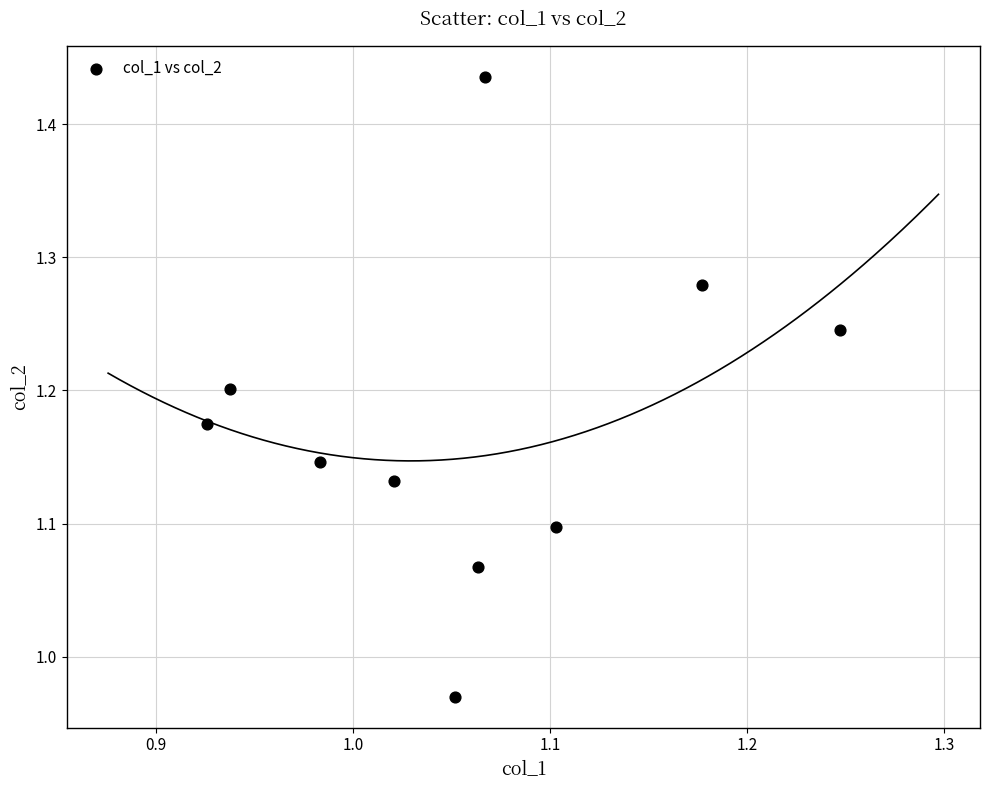

What is the range of X values (max minus min)?

0.3